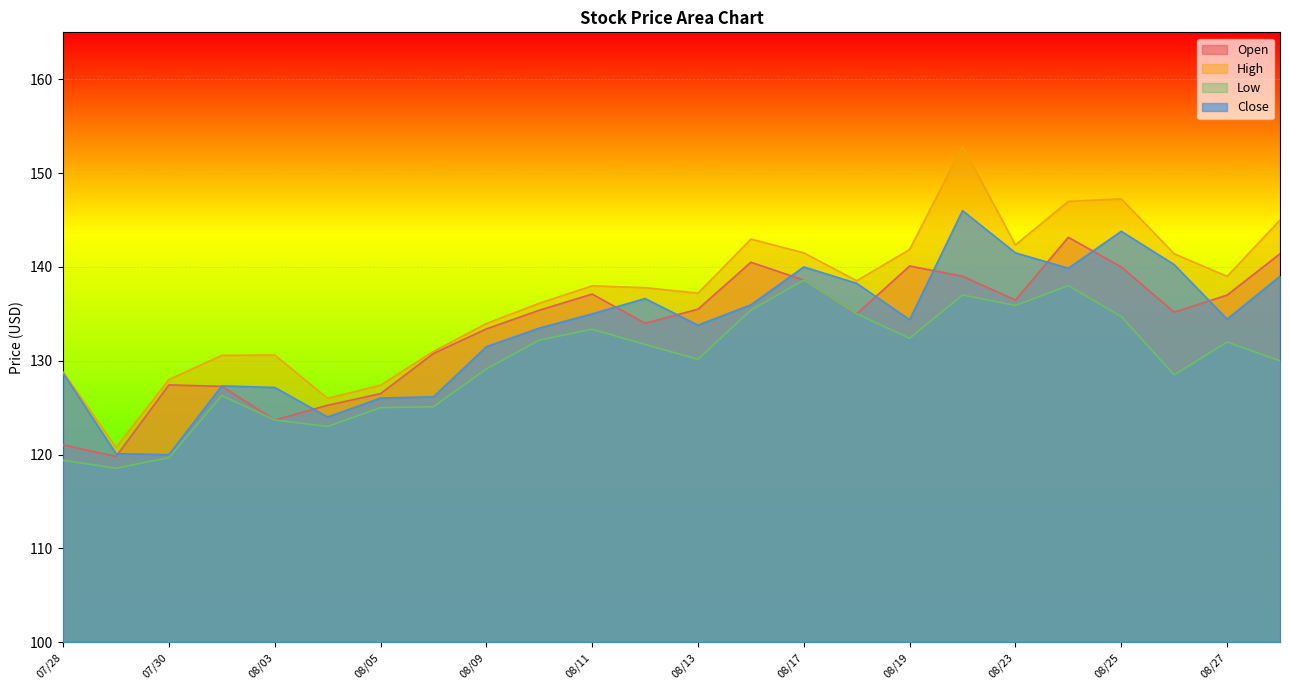

What position from the left is 08/05?

7